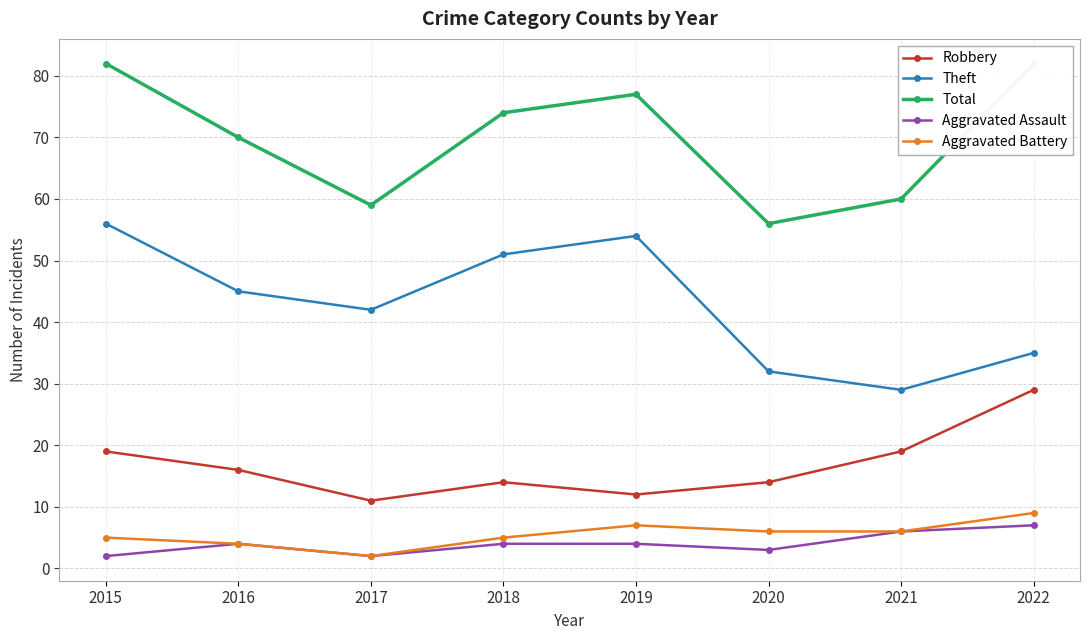

What is the value of the Total point at the 8th from the left?

82